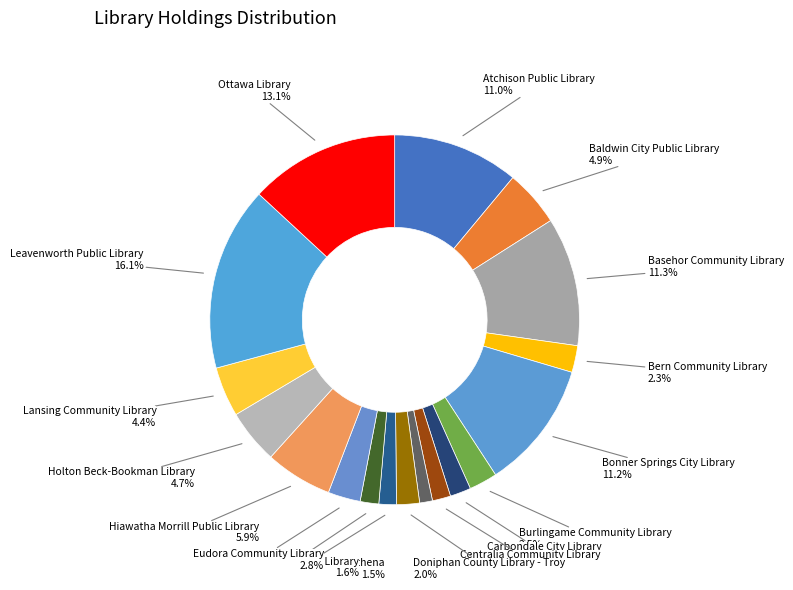

How many slices are in this pie chart?

18